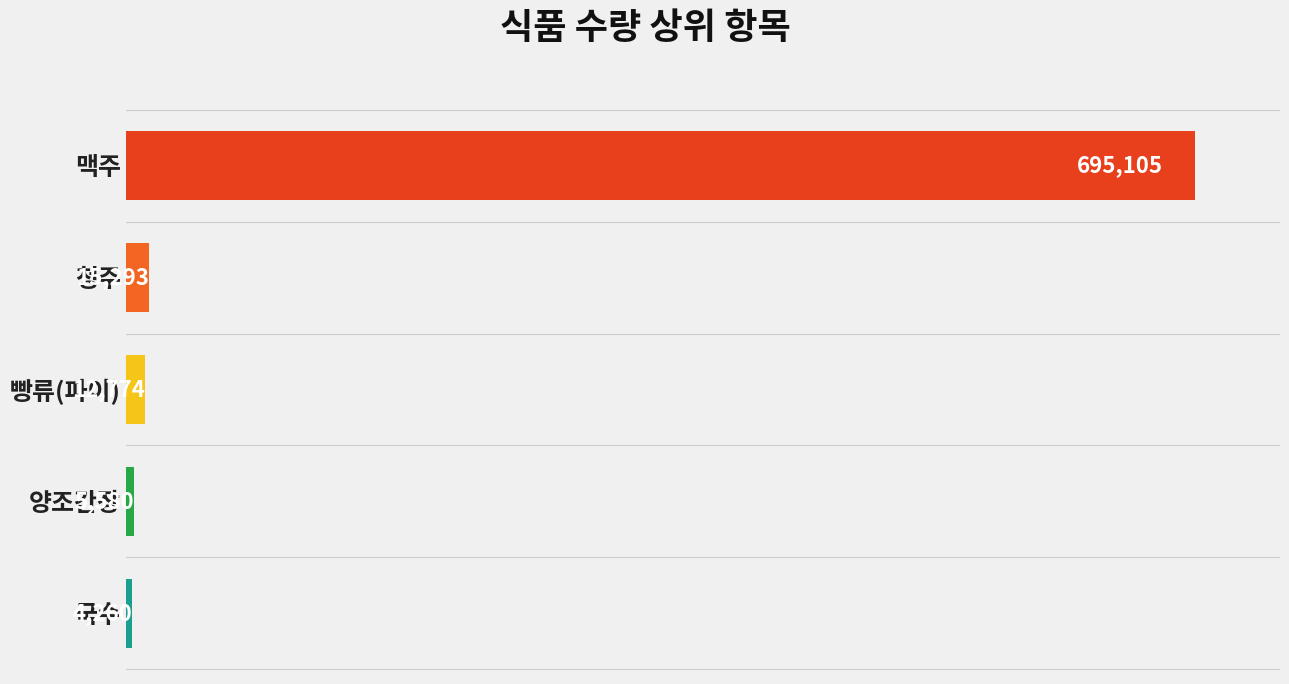

How many bars are there in total?

5